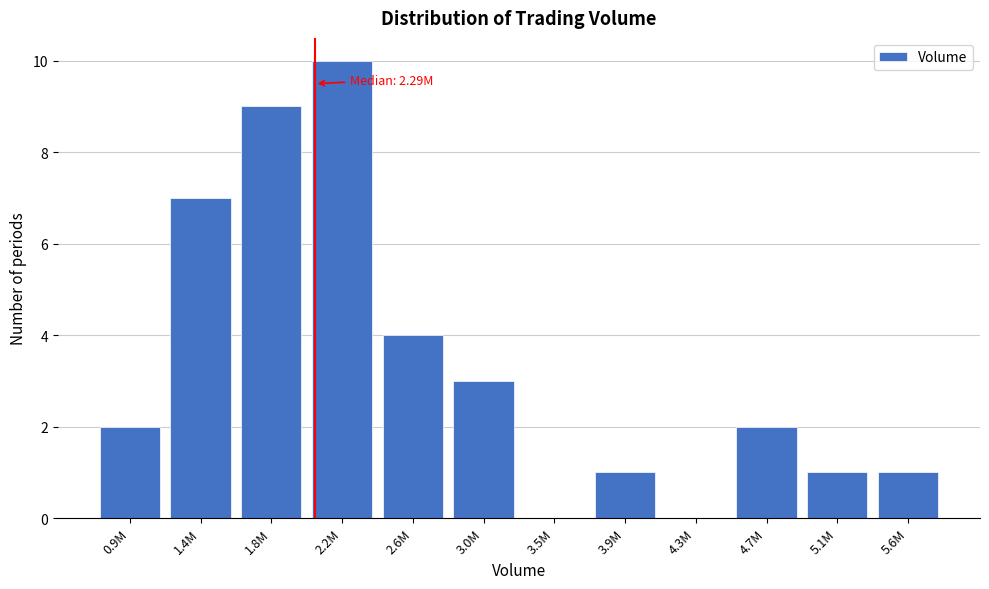

Reading left to right, extract all data points from this chart.

0.9M=2	1.4M=7	1.8M=9	2.2M=10	2.6M=4	3.0M=3	3.5M=0	3.9M=1	4.3M=0	4.7M=2	5.1M=1	5.6M=1